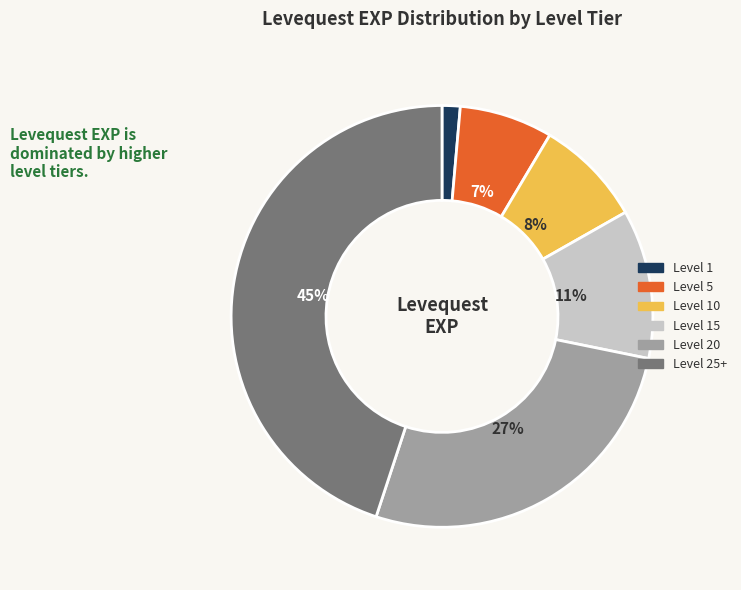

Which slice is the largest?

Level 25+